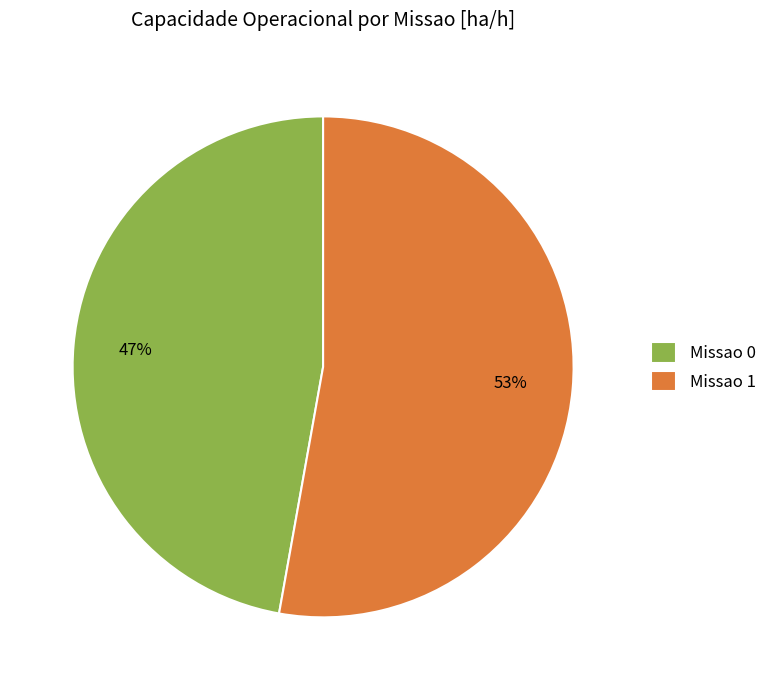

Do Missao 0 and Missao 1 together represent more than half of the pie?

Yes